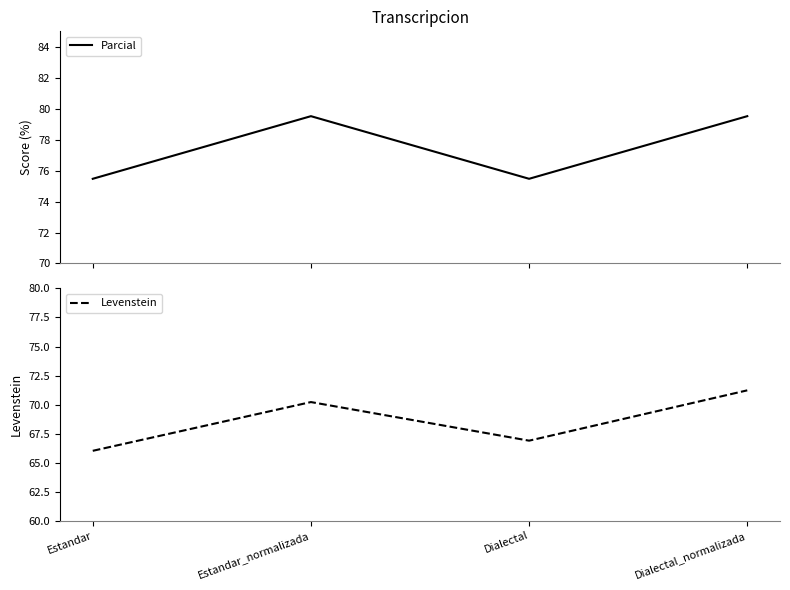

Reading right to left, what are all the values shown in this chart?

Parcial: Dialectal_normalizada=79.5	Dialectal=75.5	Estandar_normalizada=79.5	Estandar=75.5
Levenstein: Dialectal_normalizada=71.2	Dialectal=66.9	Estandar_normalizada=70.2	Estandar=66.0